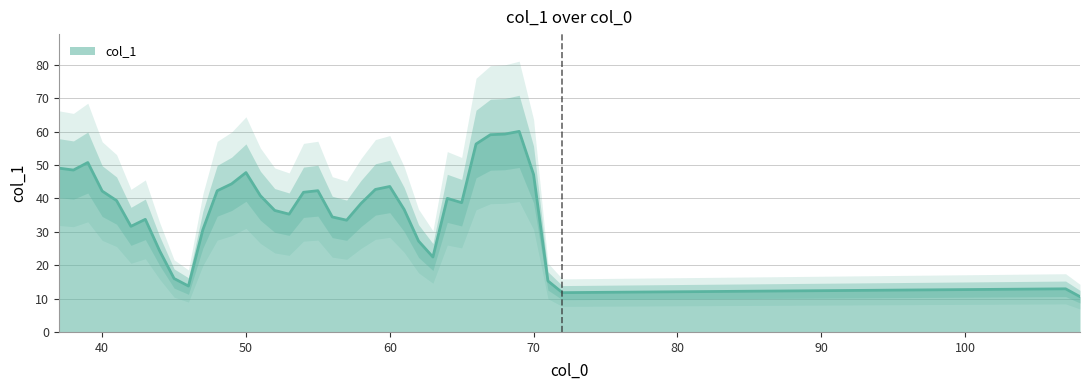

Where is the first local maximum?

39